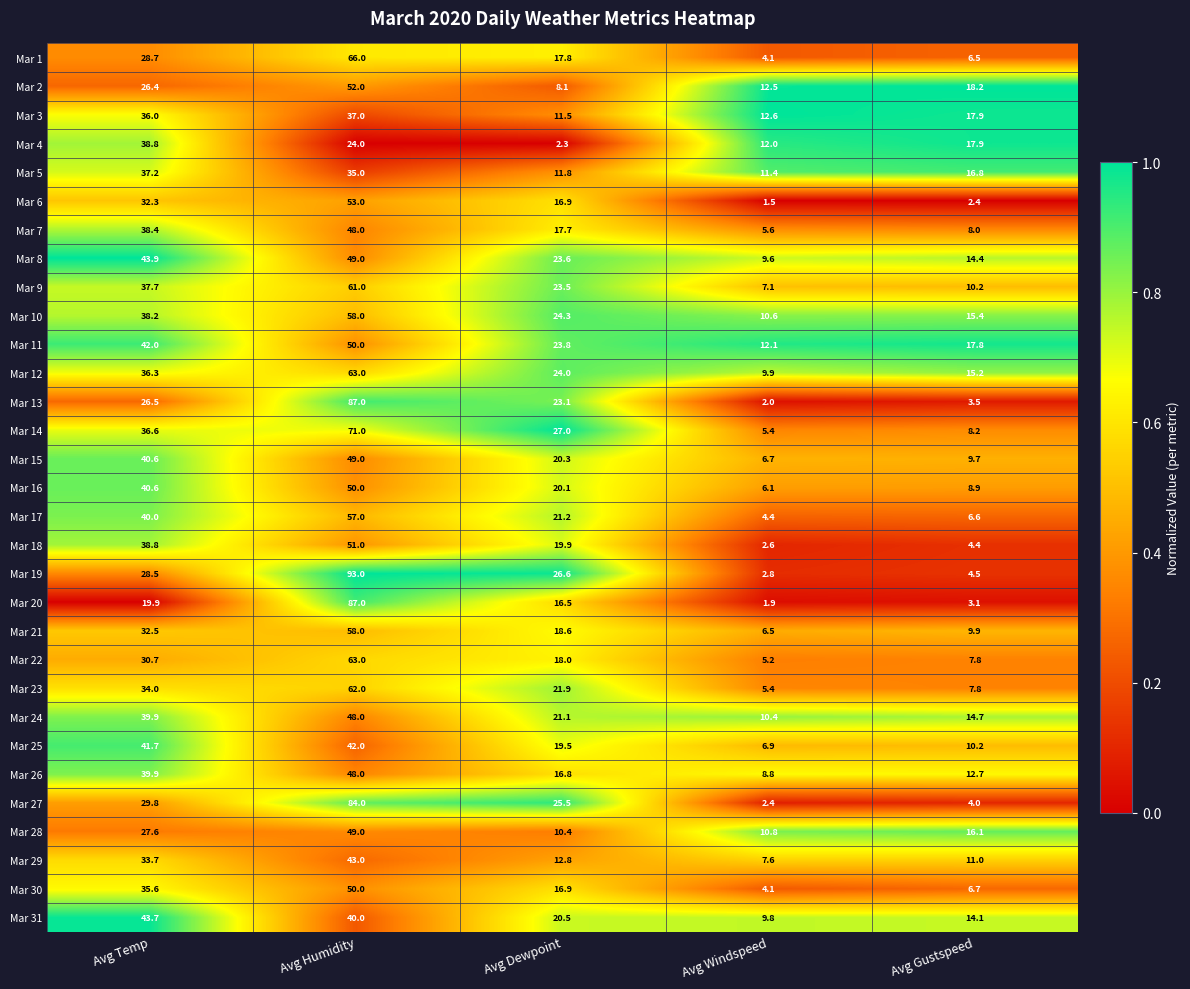

What is the spread (max minus min) of values at Avg Windspeed?

11.1